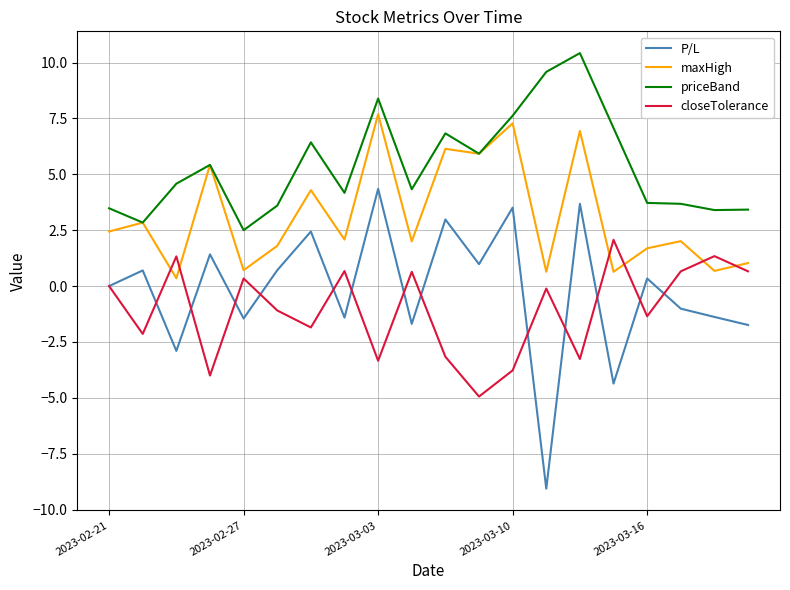

List the series in order of their peak value, highest first.

priceBand, maxHigh, P/L, closeTolerance